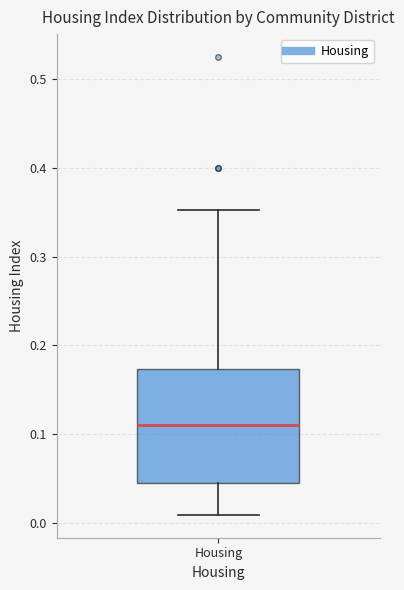

Read this box plot against the y-axis: the position of the median line, the range covered by the box, and the ends of both whiskers. The values are not printed on the chart, so give them approximately, as read against the axis.

median 0.11, box 0.05 to 0.17, whiskers 0.01 to 0.35